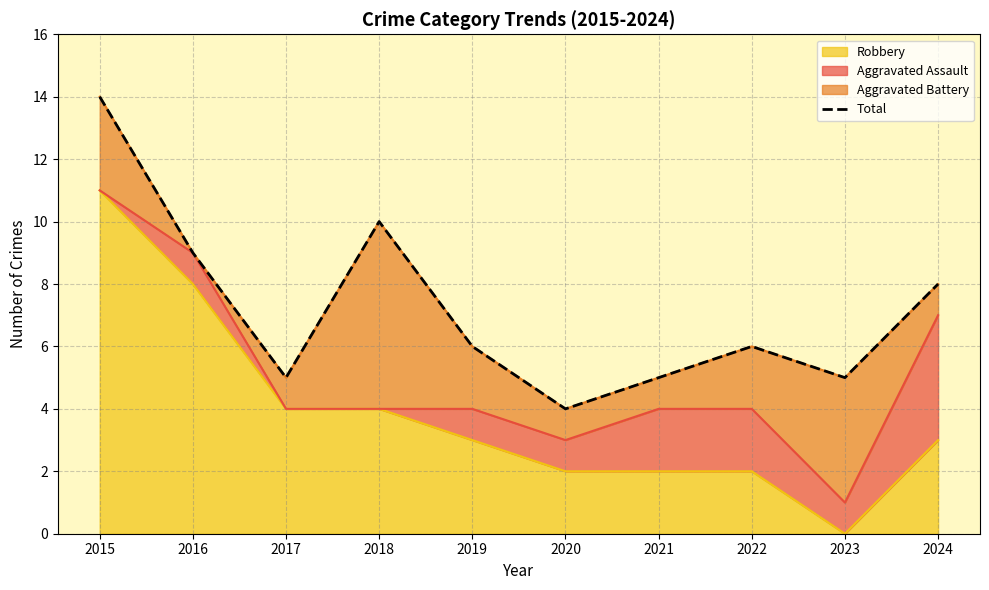

What is the difference between the values at 2017 and 2019?

1